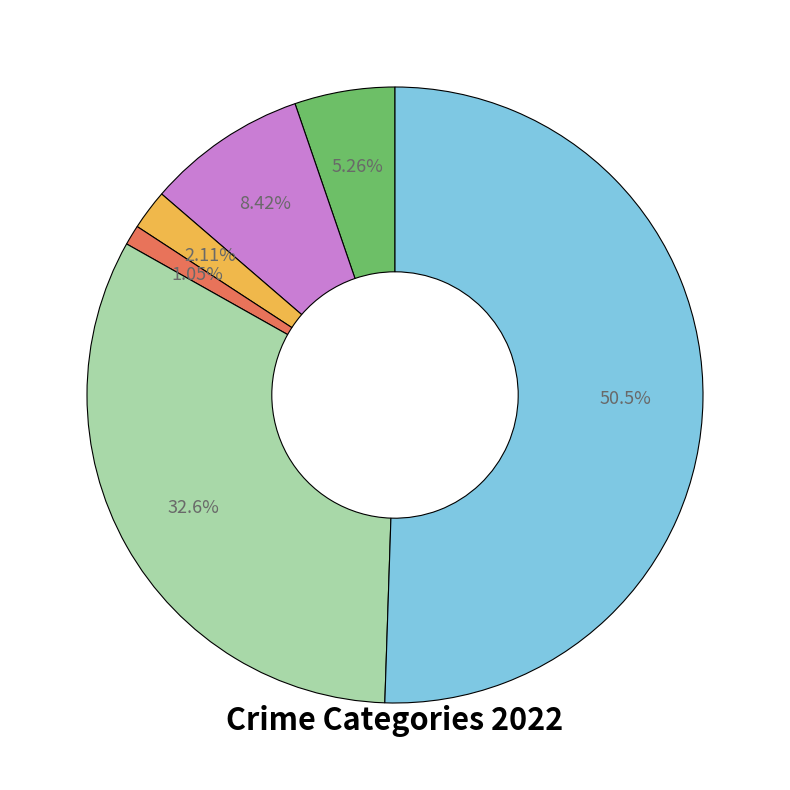

Count the number of slices in the pie.

6